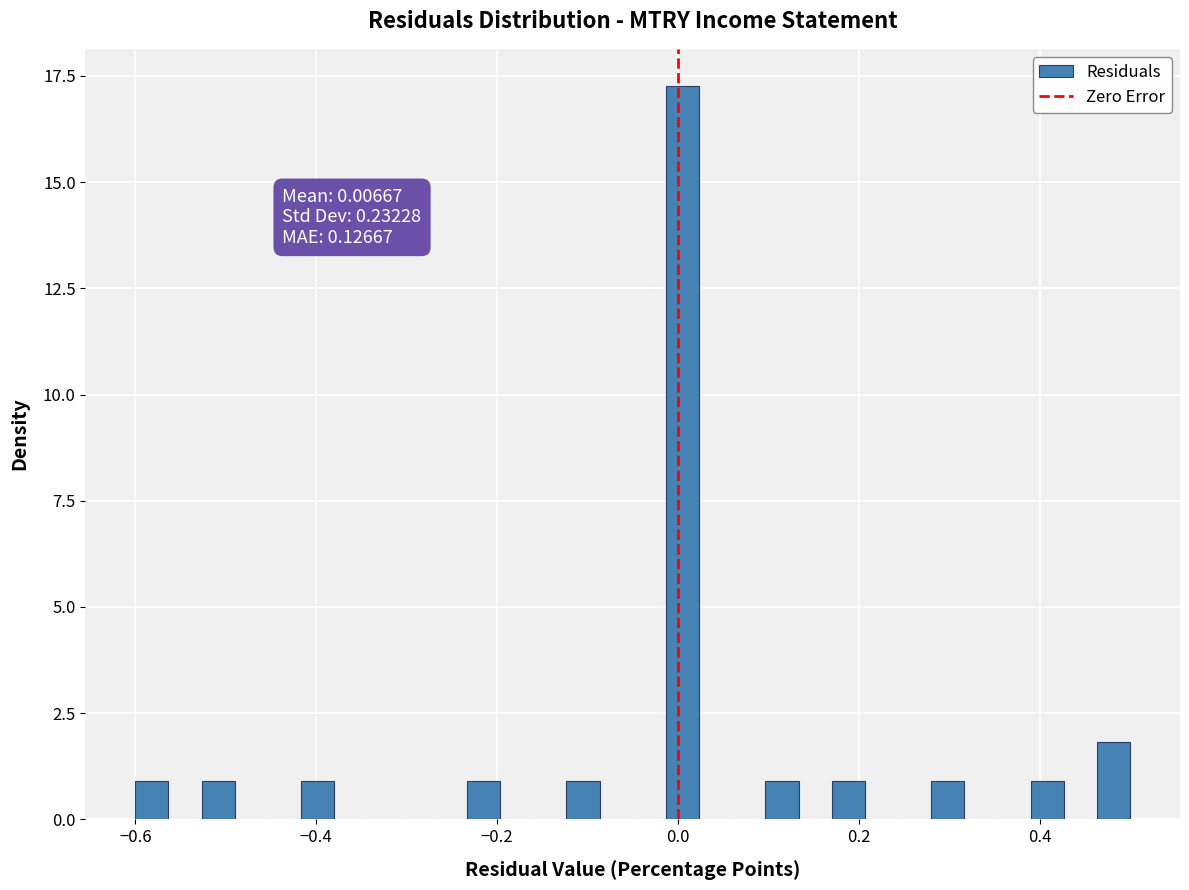

Read against the x-axis, roughly where is the centre of the tallest bar?

0.00